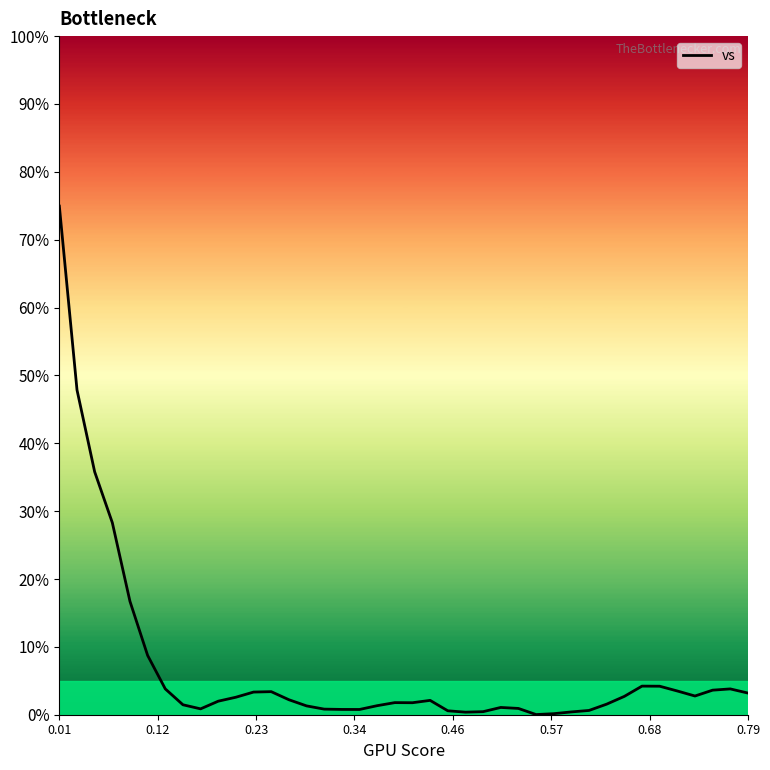

What is the difference between the maximum and minimum values?

74.9